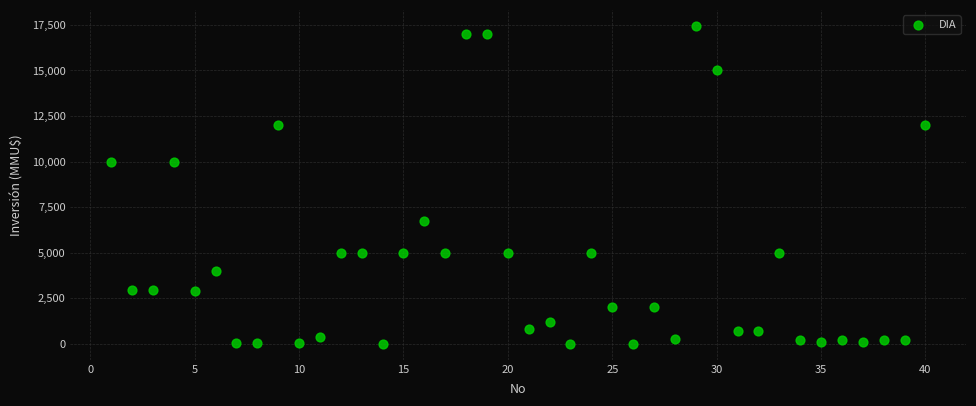

What is the range of Y values (max minus min)?

17447